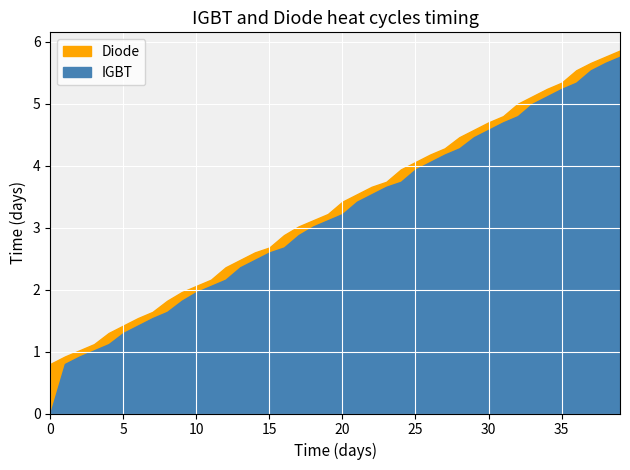

True or false: col_0 has more than 1 points higher than both neighbors.

False